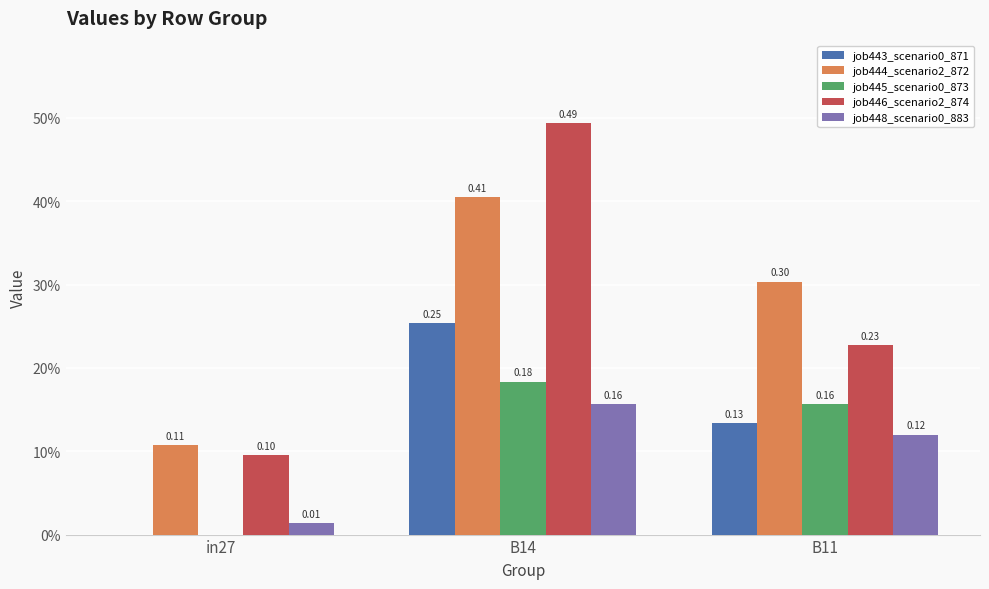

What is the sum of the job445_scenario0_873 values at B14 and B11?

0.3